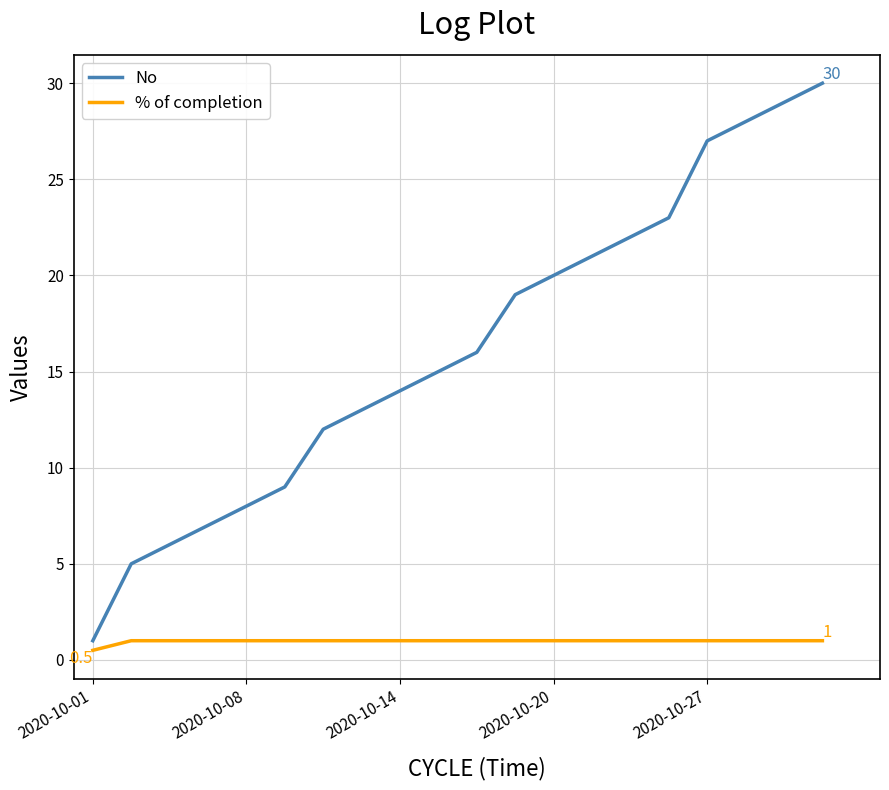

Which series has the largest range (max minus min)?

No